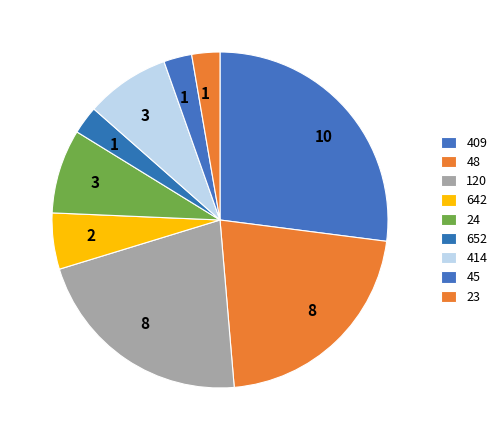

True or false: 120 accounts for 30% of the total.

False